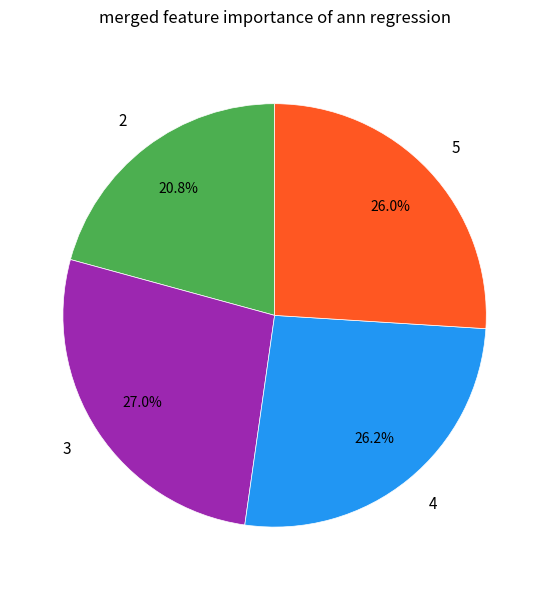

Between 4 and 3, which is larger?

3